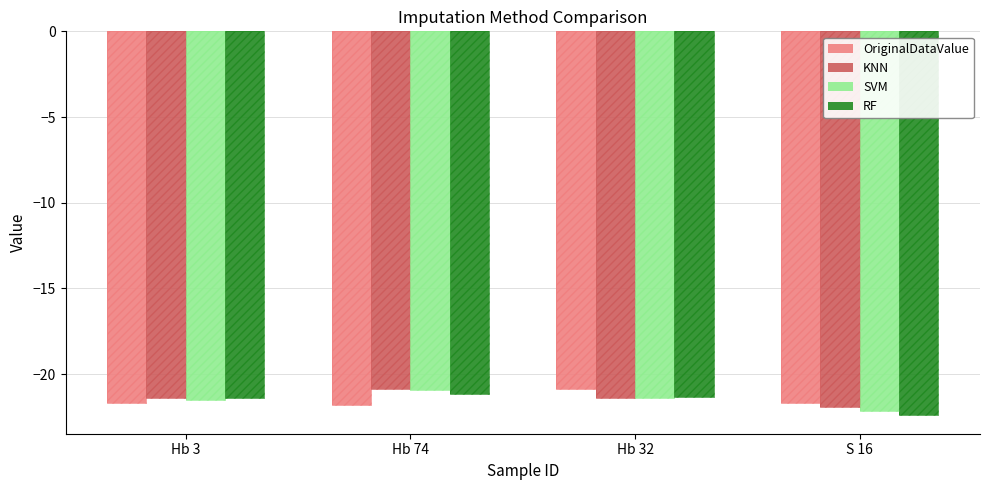

Where does the SVM series first go above -21?

Hb 74